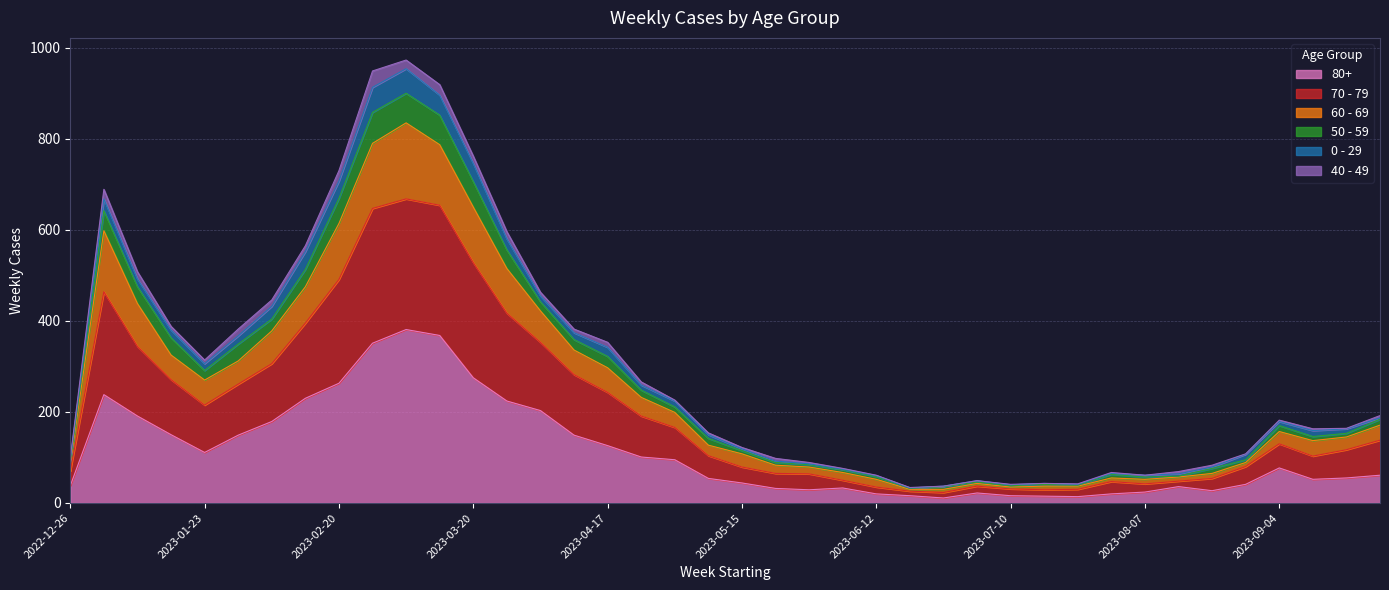

At which label does 70 - 79 reach its peak?

2023-03-06